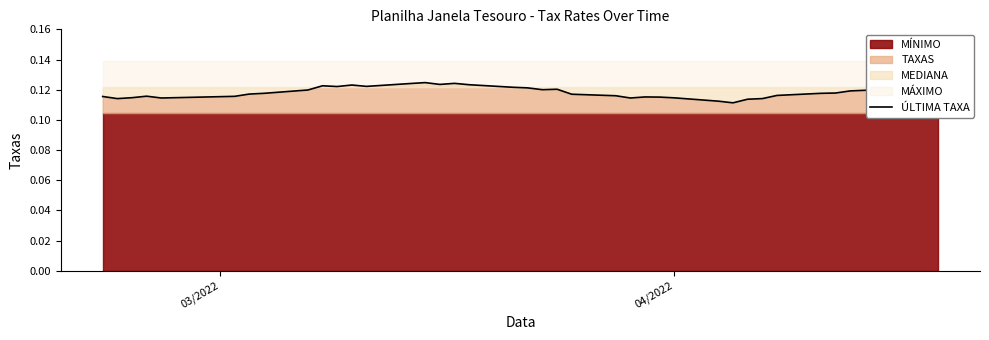

What is the sum of all values?

4.6